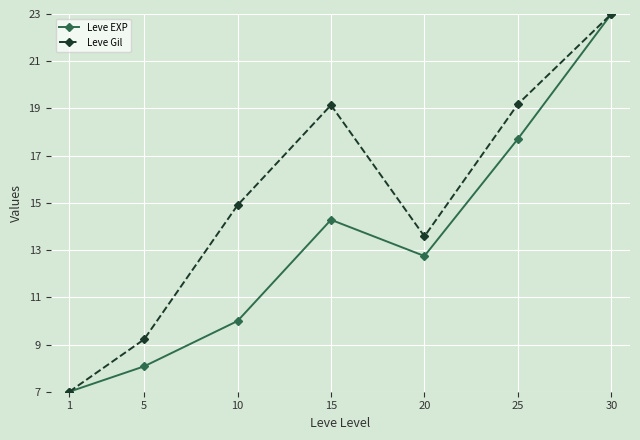

Rank the series by their average value, from lowest to highest.

Leve EXP, Leve Gil